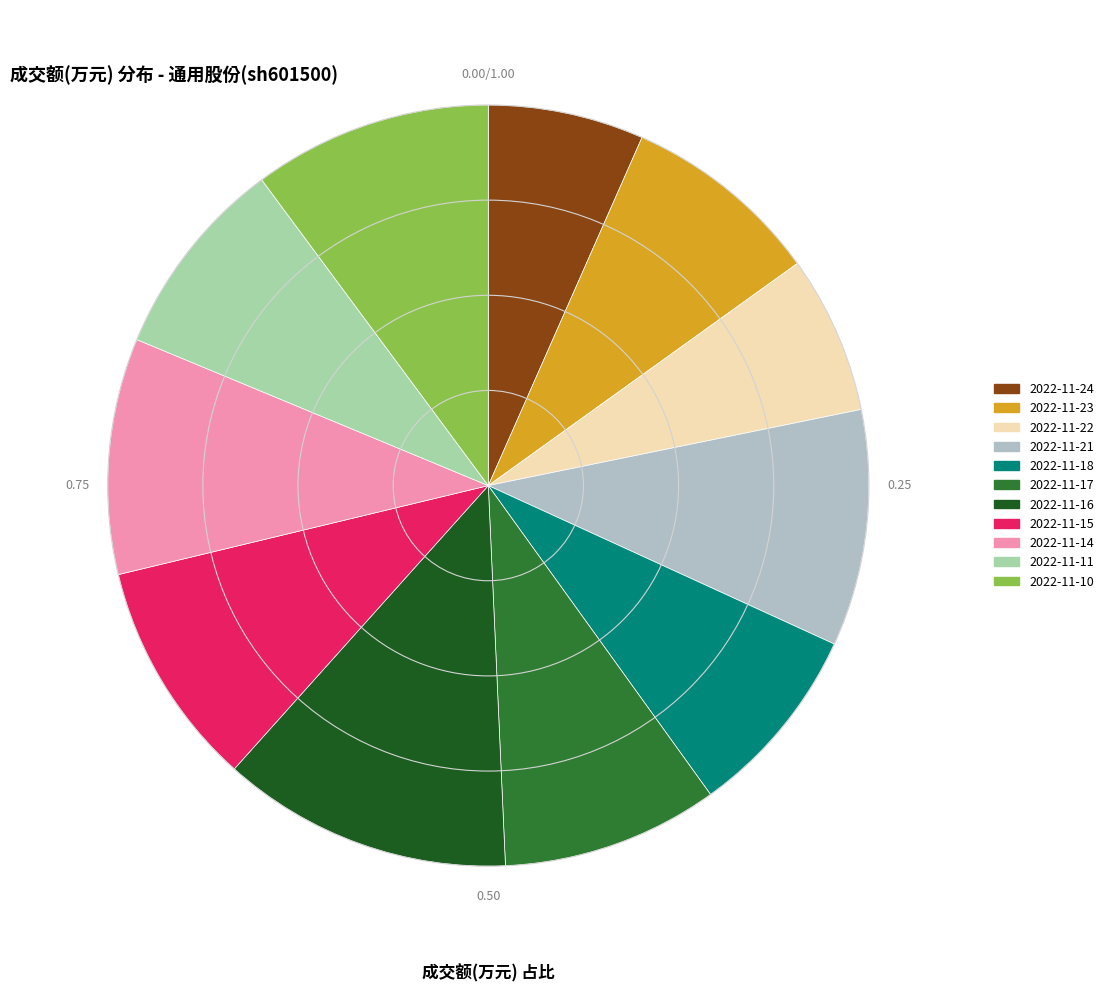

What is the total percentage of 2022-11-24 and 2022-11-11?

15.2%